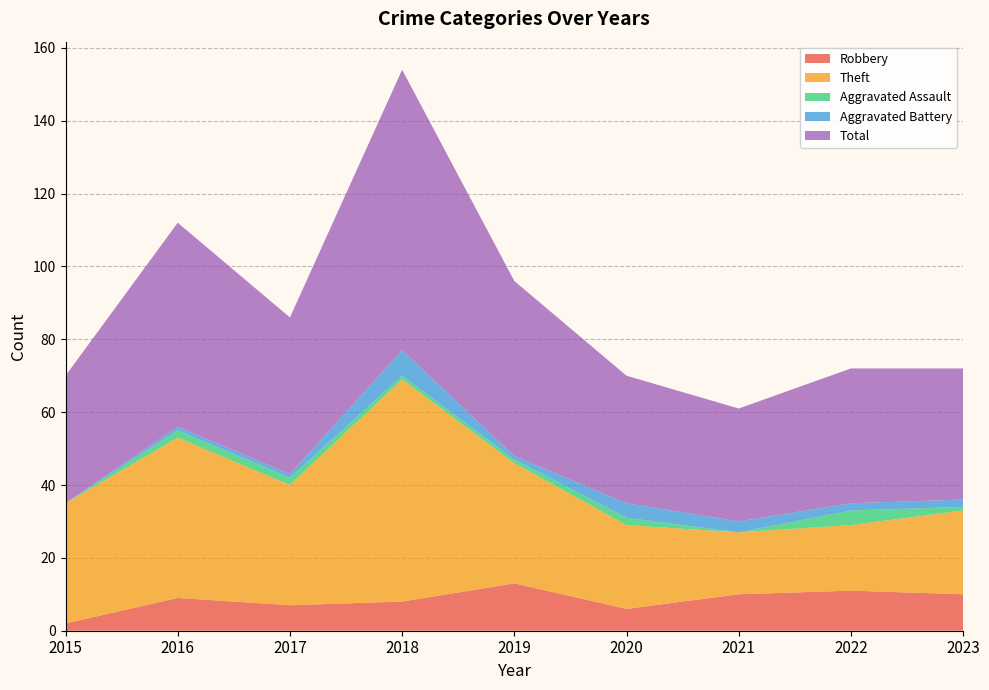

Reading left to right, transcribe all the data shown in this chart.

Robbery: 2	9	7	8	13	6	10	11	10
Theft: 33	44	33	61	33	23	17	18	23
Aggravated Assault: 0	2	2	1	1	2	0	4	1
Aggravated Battery: 0	1	1	7	1	4	3	2	2
Total: 35	56	43	77	48	35	31	37	36